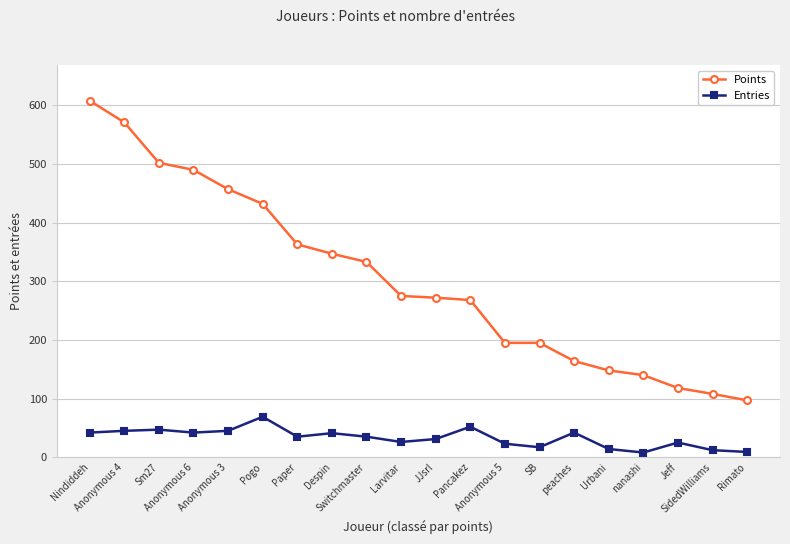

What is the difference between the maximum and minimum values in the Points series?

511